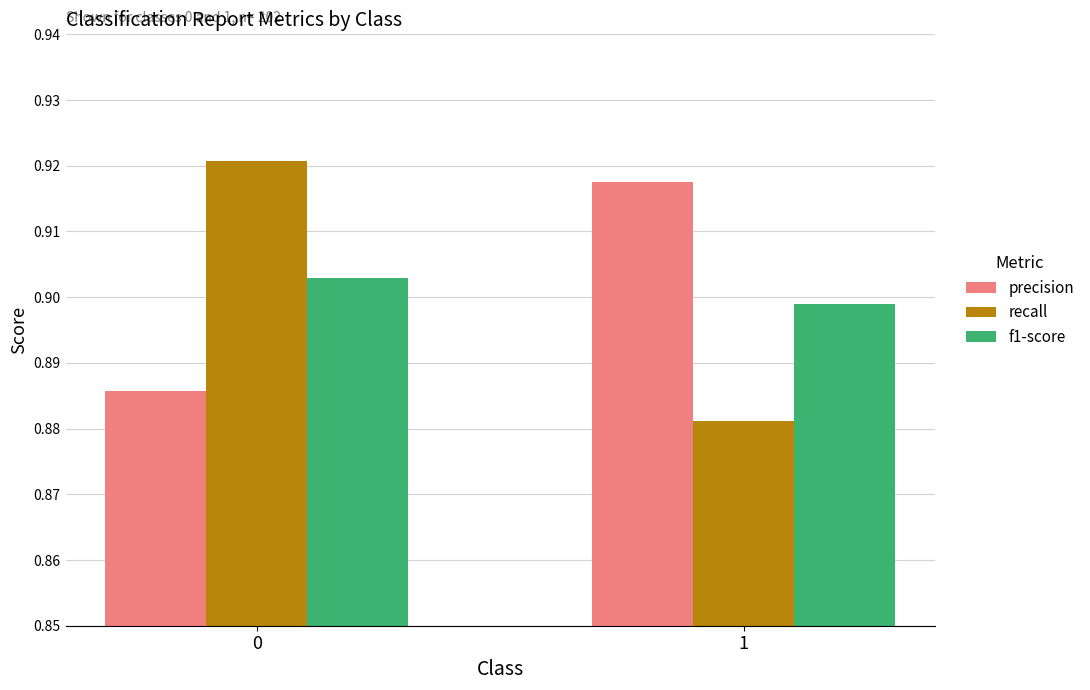

Count the f1-score values in the range 0 to 1.

2